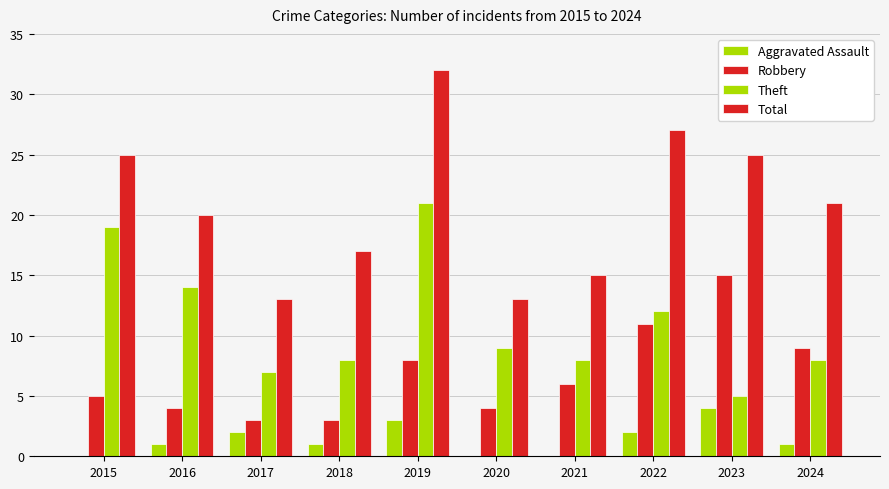

Reading left to right, list all the values displayed in this chart.

Aggravated Assault: 2015=0	2016=1	2017=2	2018=1	2019=3	2020=0	2021=0	2022=2	2023=4	2024=1
Robbery: 2015=5	2016=4	2017=3	2018=3	2019=8	2020=4	2021=6	2022=11	2023=15	2024=9
Theft: 2015=19	2016=14	2017=7	2018=8	2019=21	2020=9	2021=8	2022=12	2023=5	2024=8
Total: 2015=25	2016=20	2017=13	2018=17	2019=32	2020=13	2021=15	2022=27	2023=25	2024=21